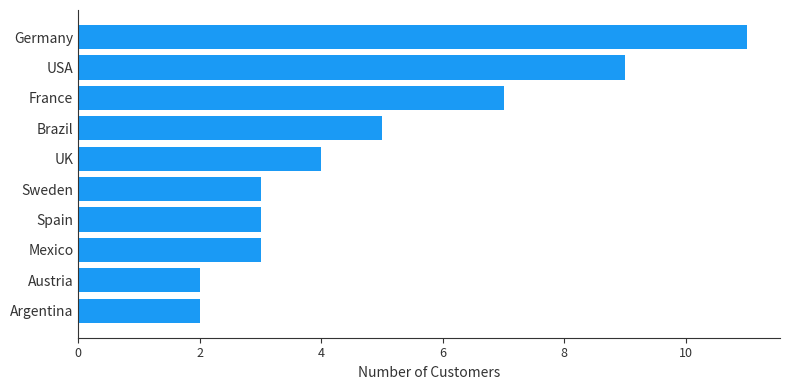

What is the approximate value at Brazil?

5